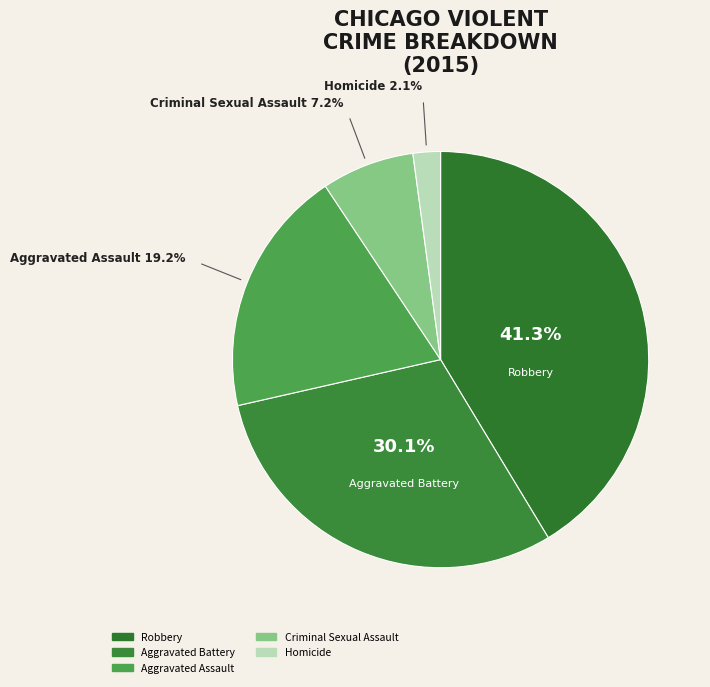

To the nearest percent, what is the combined percentage of Homicide and Criminal Sexual Assault?

9%